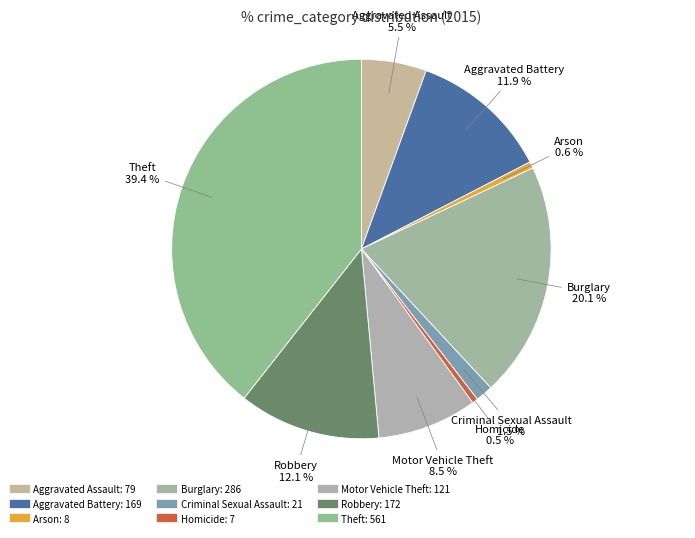

What percentage is the Theft slice, to the nearest percent?

39%